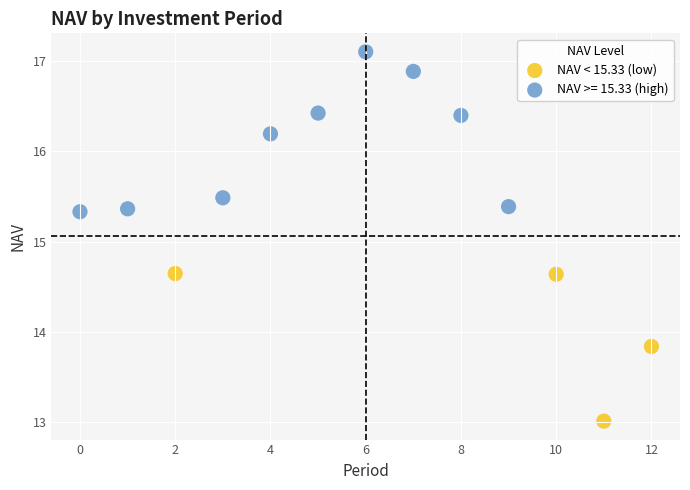

Which series reaches the minimum Y coordinate?

NAV < 15.33 (low)